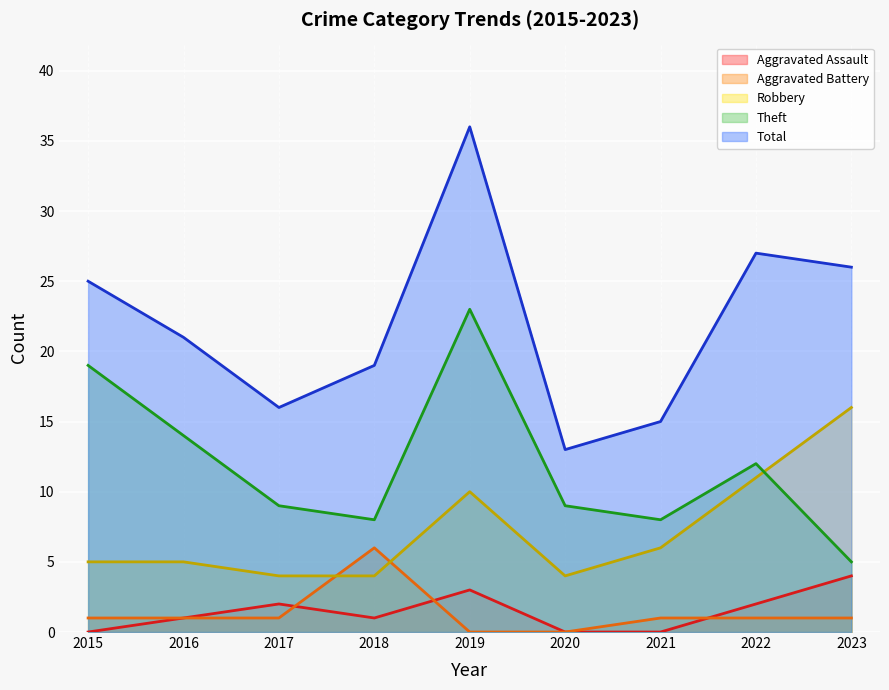

True or false: Robbery and Total cross at least once.

False